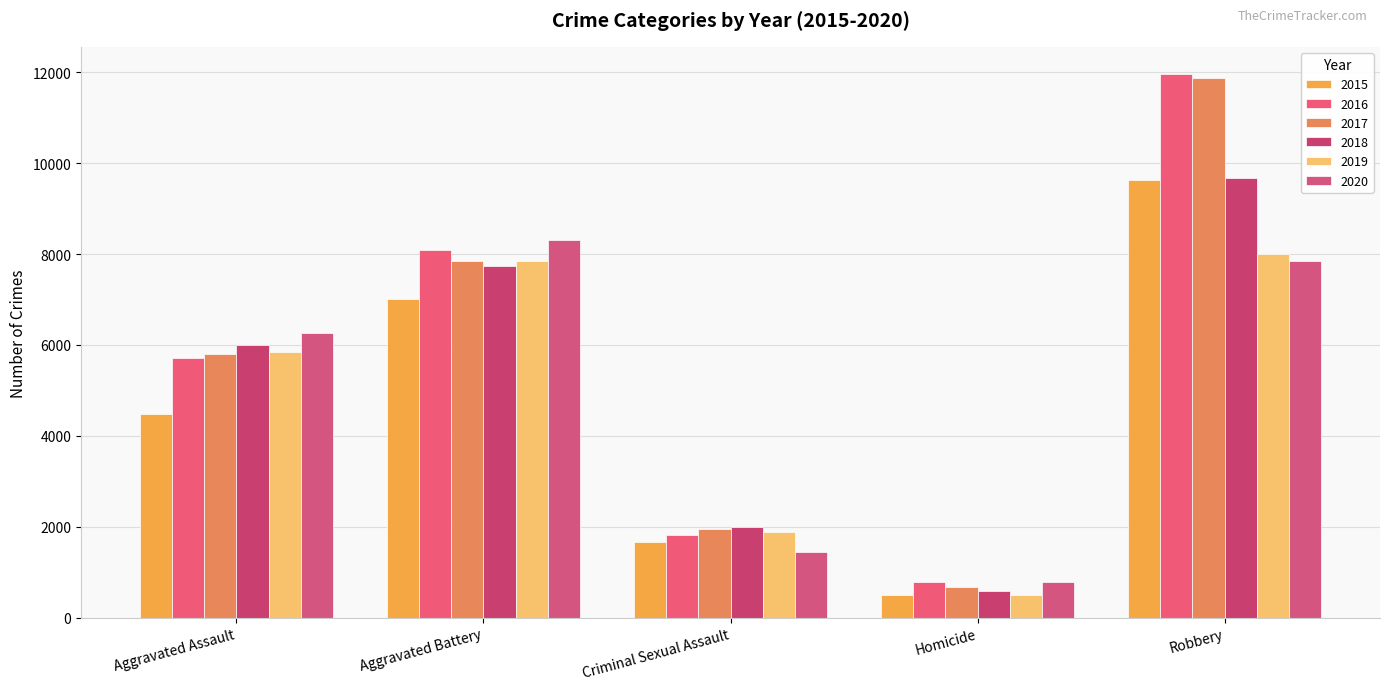

What is the difference between the second highest and second lowest values in the 2018 series?

5749